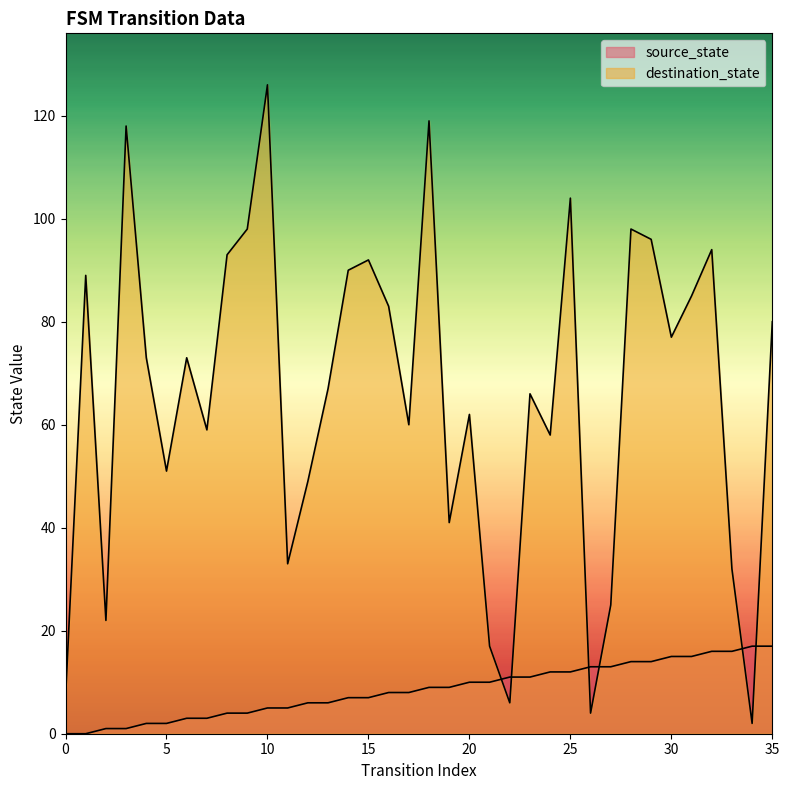

Reading left to right, list all the values displayed in this chart.

source_state: 0=0	1=0	2=1	3=1	4=2	5=2	6=3	7=3	8=4	9=4	10=5	11=5	12=6	13=6	14=7	15=7	16=8	17=8	18=9	19=9	20=10	21=10	22=11	23=11	24=12	25=12	26=13	27=13	28=14	29=14	30=15	31=15	32=16	33=16	34=17	35=17
destination_state: 0=7	1=89	2=22	3=118	4=73	5=51	6=73	7=59	8=93	9=98	10=126	11=33	12=49	13=67	14=90	15=92	16=83	17=60	18=119	19=41	20=62	21=17	22=6	23=66	24=58	25=104	26=4	27=25	28=98	29=96	30=77	31=85	32=94	33=32	34=2	35=80